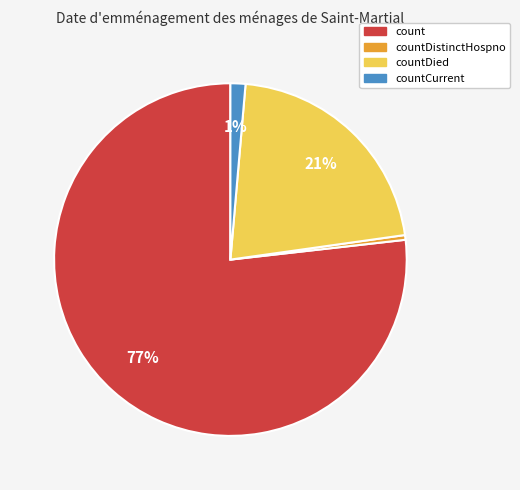

To the nearest percent, what is the average slice percentage?

25%